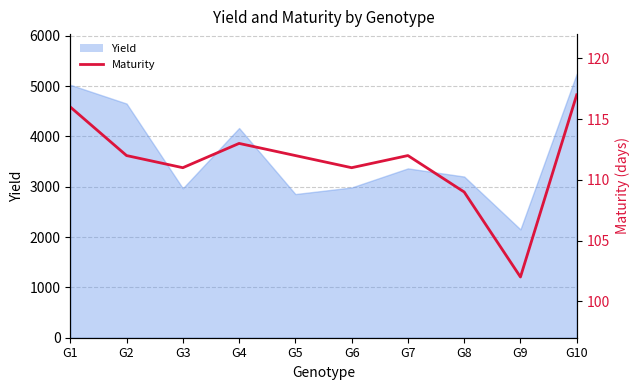

What is the difference between the maximum and second lowest values?

8